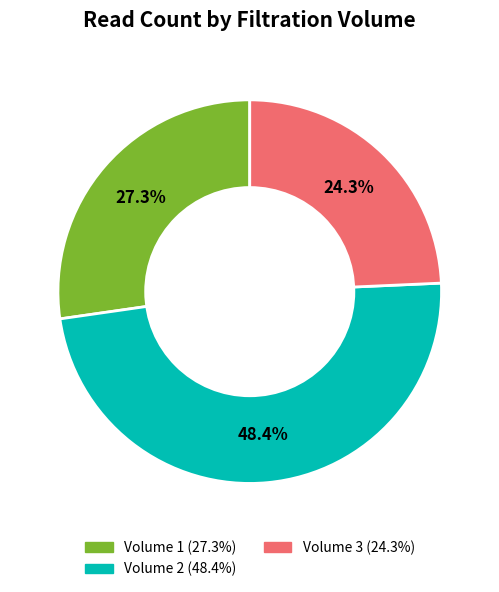

To the nearest percent, what is the average slice percentage?

33%